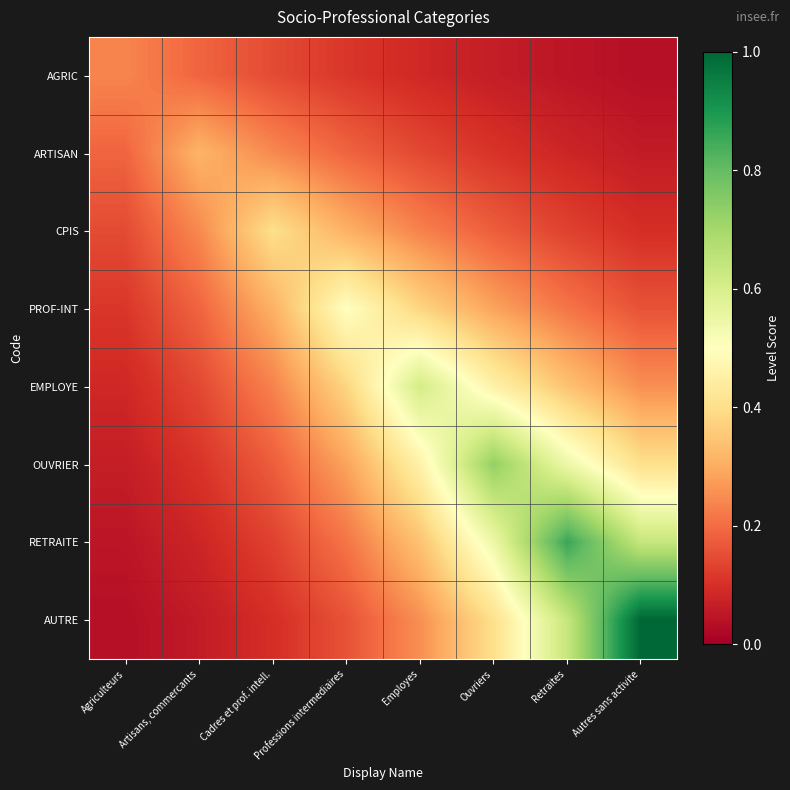

At how many categories does at least one series exceed 0?

8